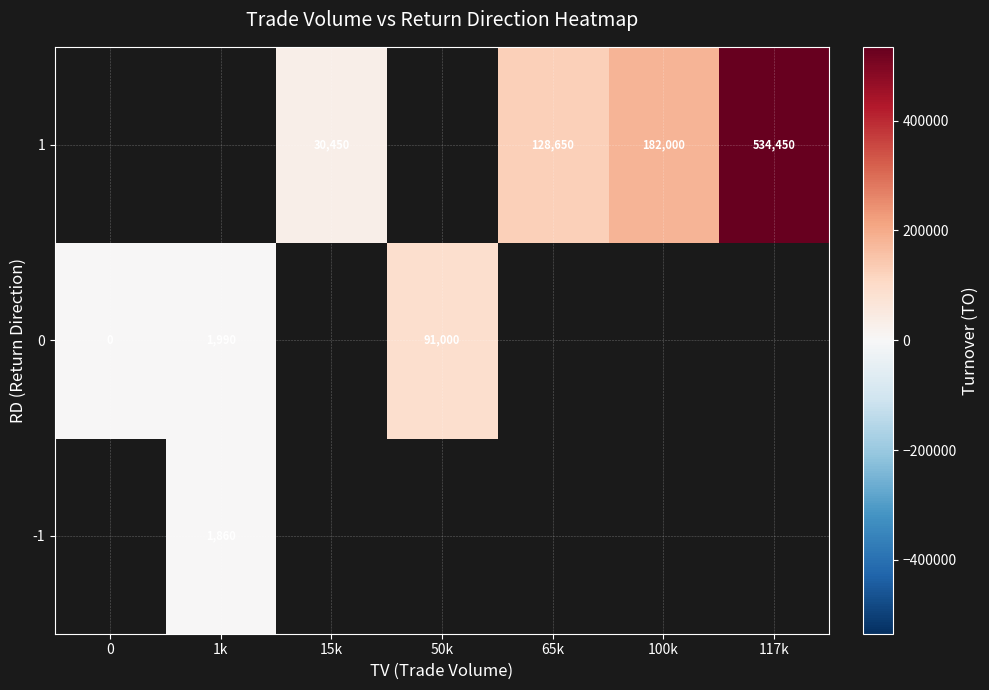

True or false: 0 has a value of 141570 at 50k.

False